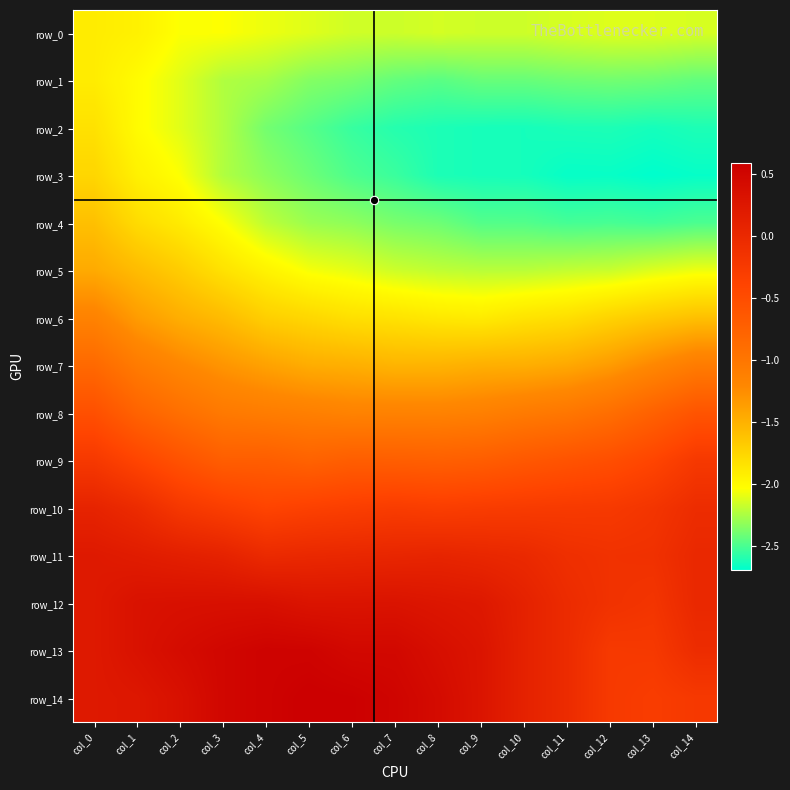

Which series changed the most between col_6 and col_10?

row_14